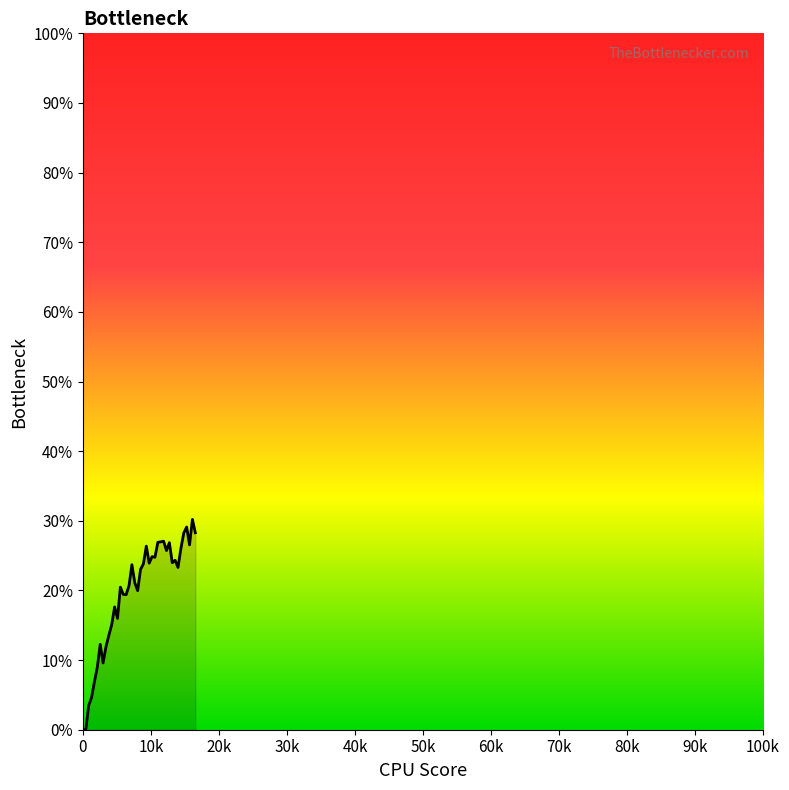

What is the difference between the maximum and minimum values?

30.2